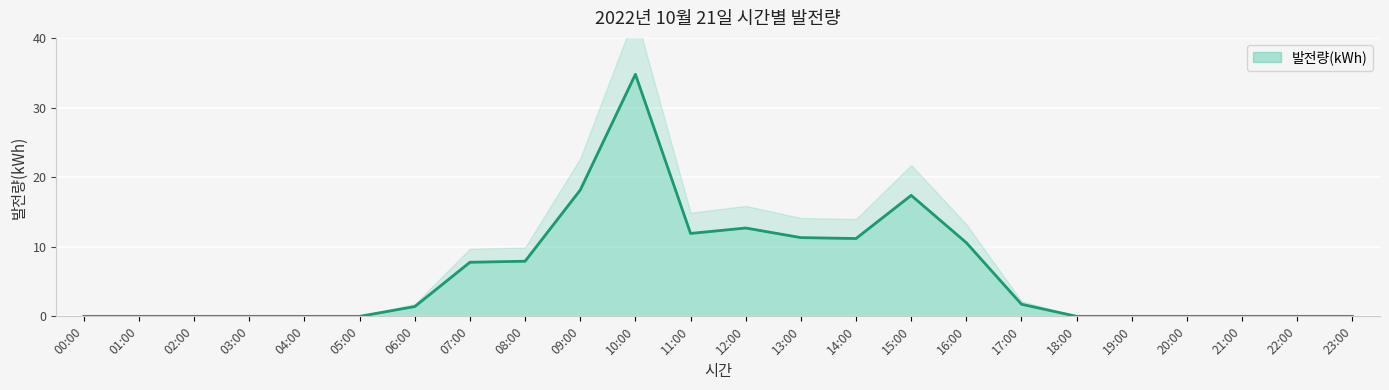

Which label corresponds to the smallest value in the chart?

00:00